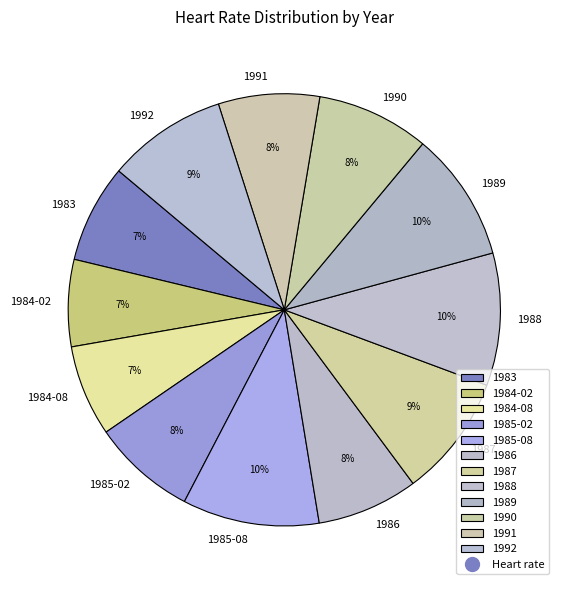

The 1986 slice represents 19% of the pie. True or false?

False